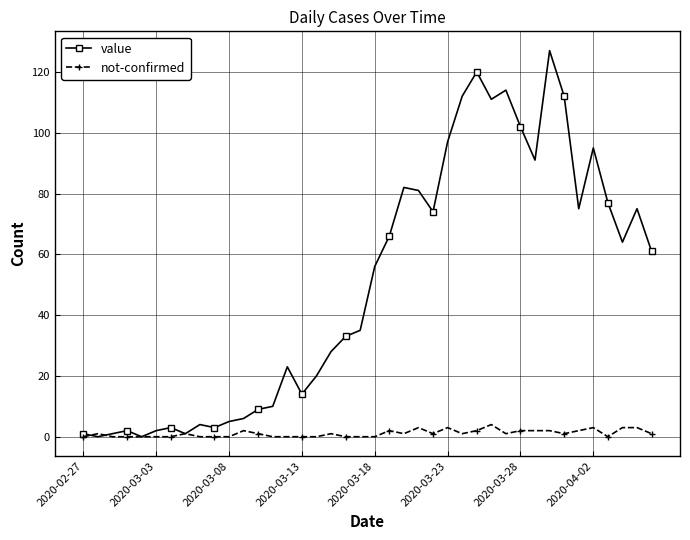

Rank the series by their average value, from highest to lowest.

value, not-confirmed